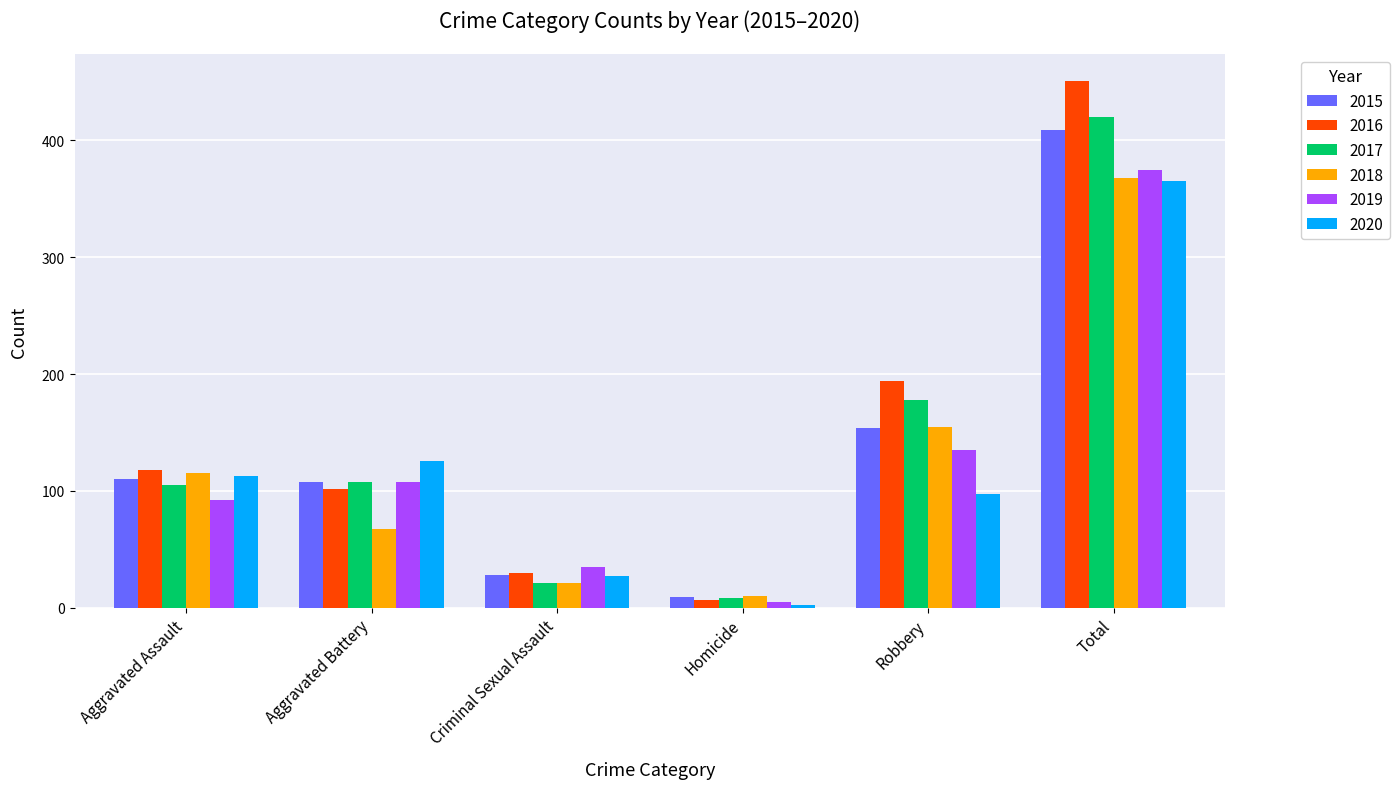

What is the minimum value shown in the chart?

2